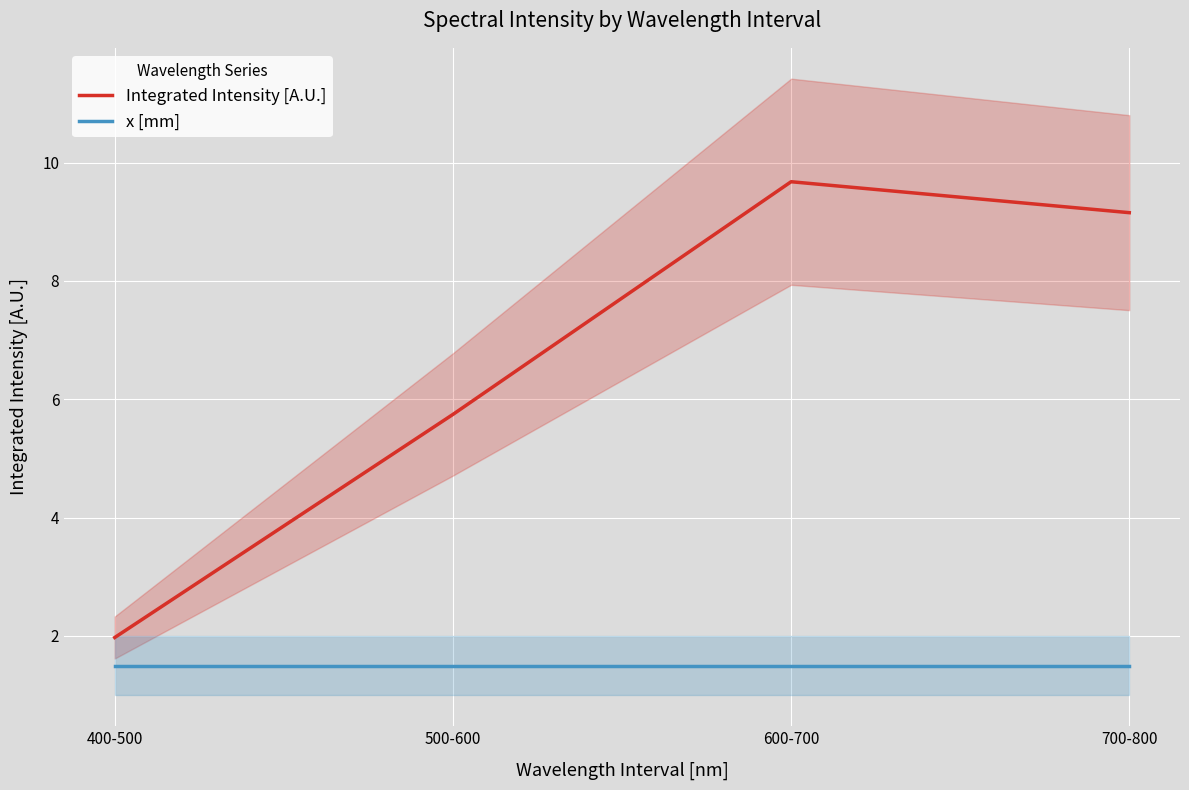

Where is x [mm] nearest to the value 1?

400-500